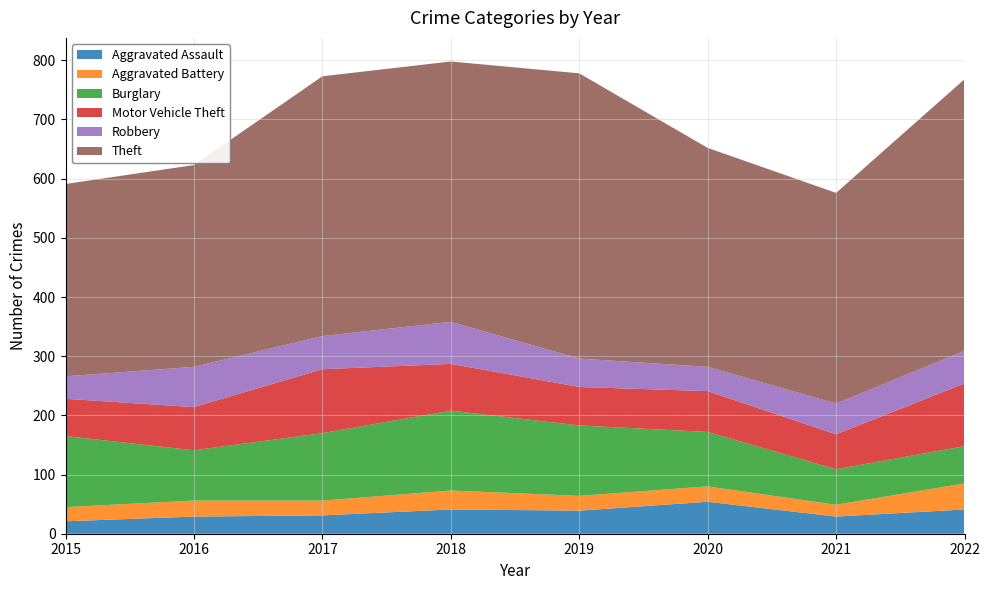

Reading left to right, transcribe all the data shown in this chart.

Aggravated Assault: 2015=21	2016=29	2017=31	2018=41	2019=39	2020=54	2021=29	2022=41
Aggravated Battery: 2015=24	2016=27	2017=25	2018=32	2019=25	2020=26	2021=20	2022=44
Burglary: 2015=120	2016=85	2017=114	2018=135	2019=119	2020=92	2021=60	2022=63
Motor Vehicle Theft: 2015=63	2016=73	2017=108	2018=79	2019=65	2020=69	2021=59	2022=106
Robbery: 2015=38	2016=68	2017=56	2018=71	2019=48	2020=41	2021=52	2022=55
Theft: 2015=325	2016=341	2017=439	2018=440	2019=482	2020=370	2021=356	2022=459